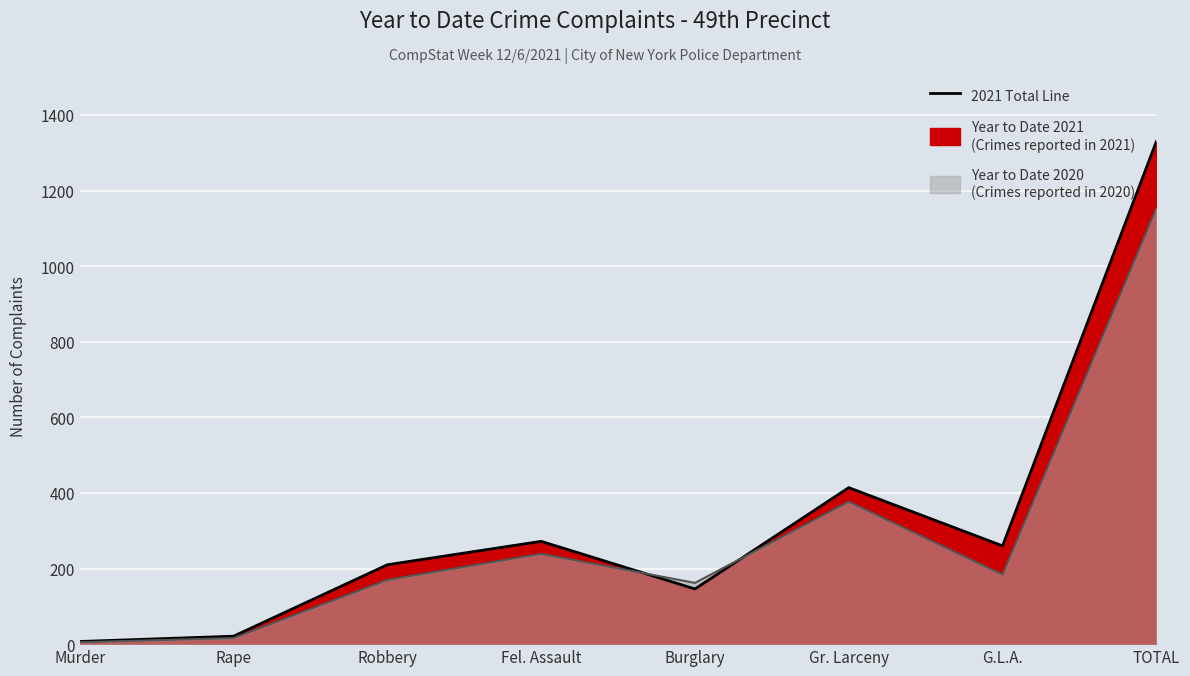

Where does the Year to Date 2020 series first go above 184?

Fel. Assault